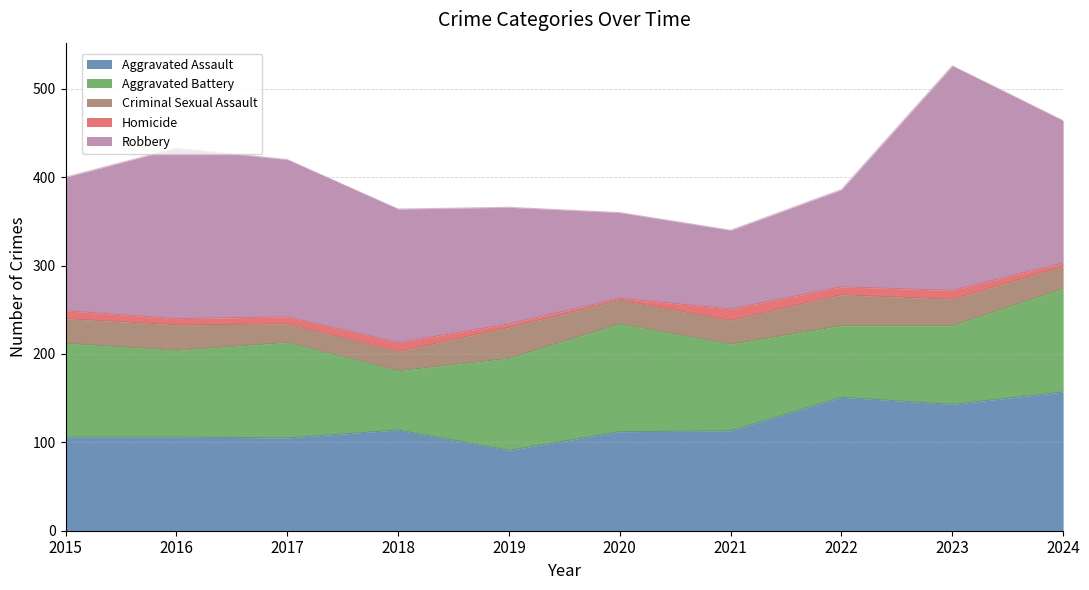

True or false: Aggravated Battery and Criminal Sexual Assault cross at least once.

False